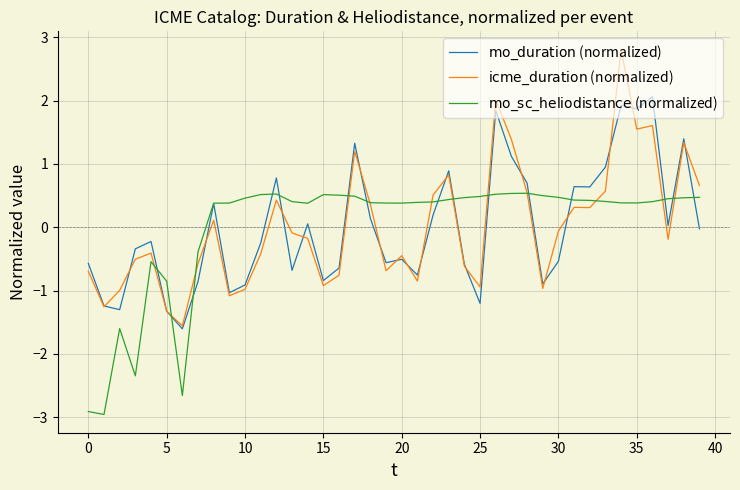

What is the maximum value shown in the chart?

2.8